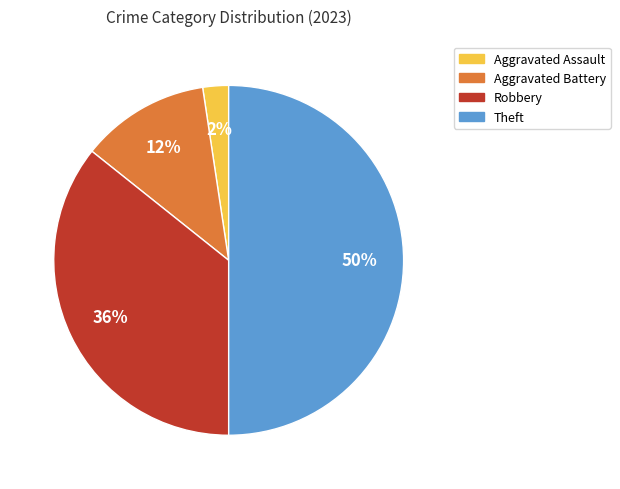

What is the largest slice in the pie chart?

Theft